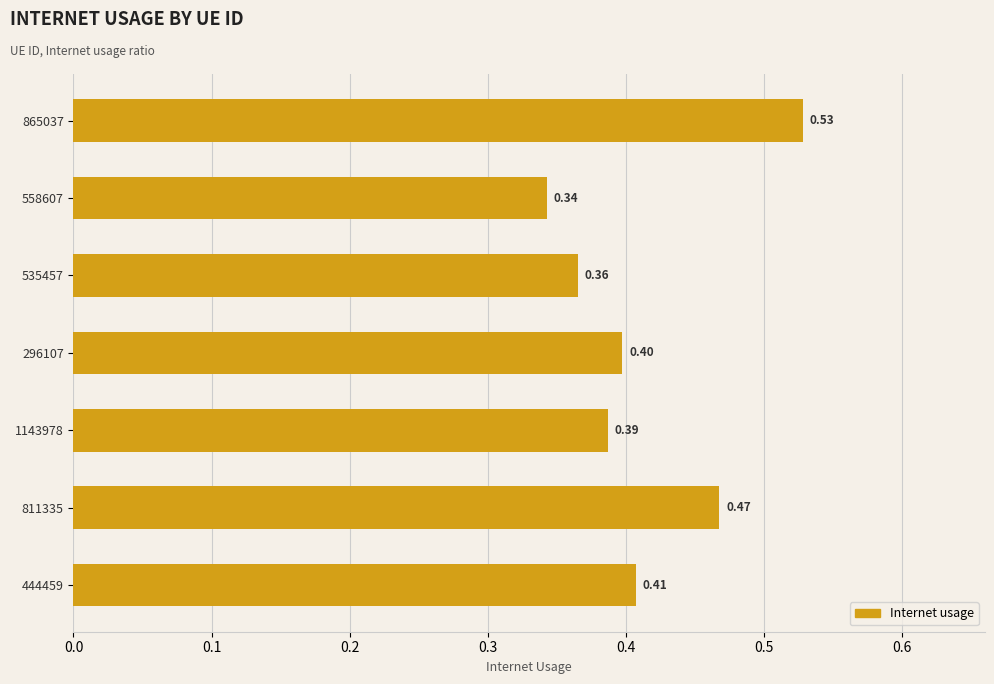

Rank the categories by value from lowest to highest.

558607, 535457, 1143978, 296107, 444459, 811335, 865037